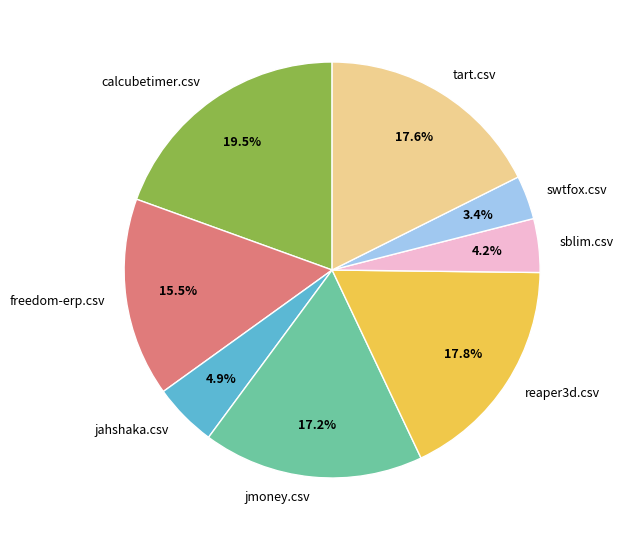

To the nearest percent, what is the average slice percentage?

12%